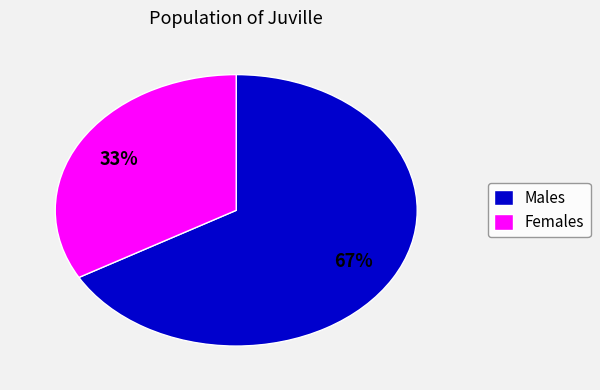

How many segments does this pie chart have?

2